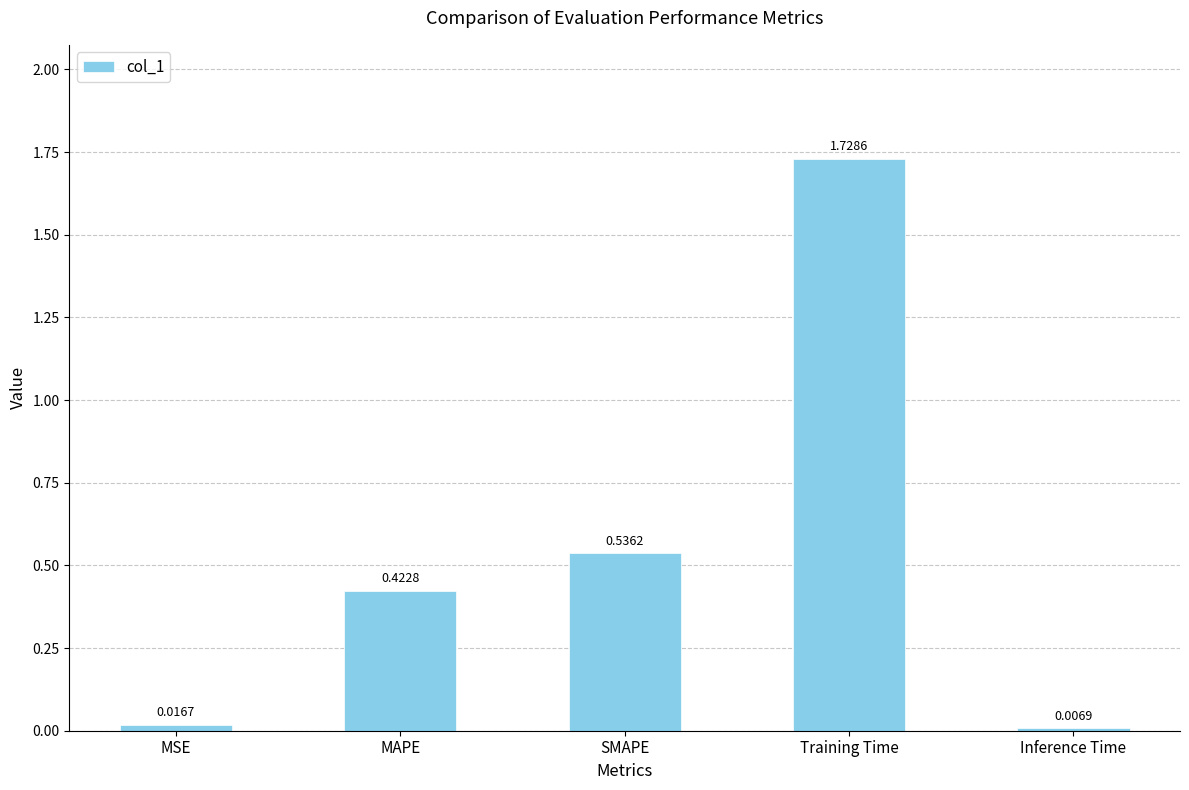

At which label is the value closest to 0?

Inference Time